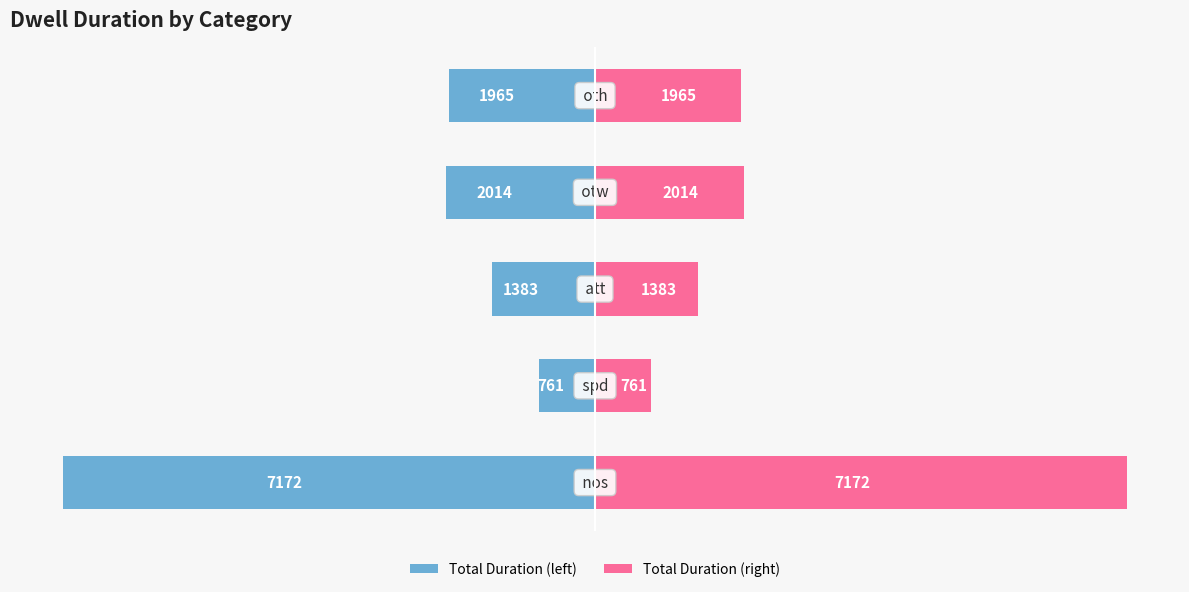

Is the value of Total Duration (left) at 3 greater than the value of Total Duration (right) at 3?

No